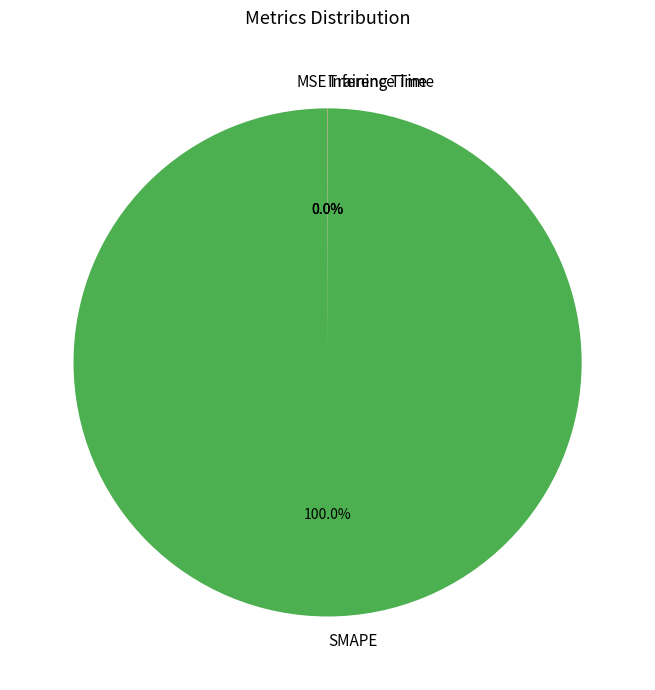

Does SMAPE account for over 50% of the chart?

Yes